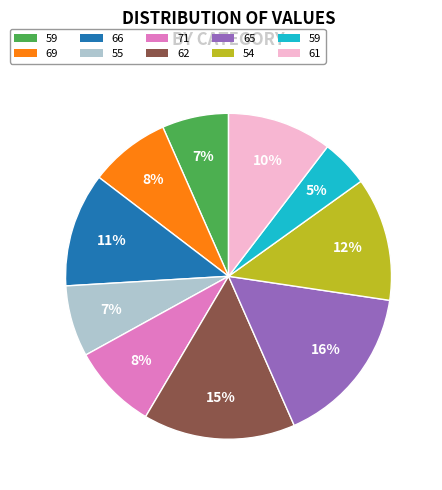

Does any single category account for the majority?

No